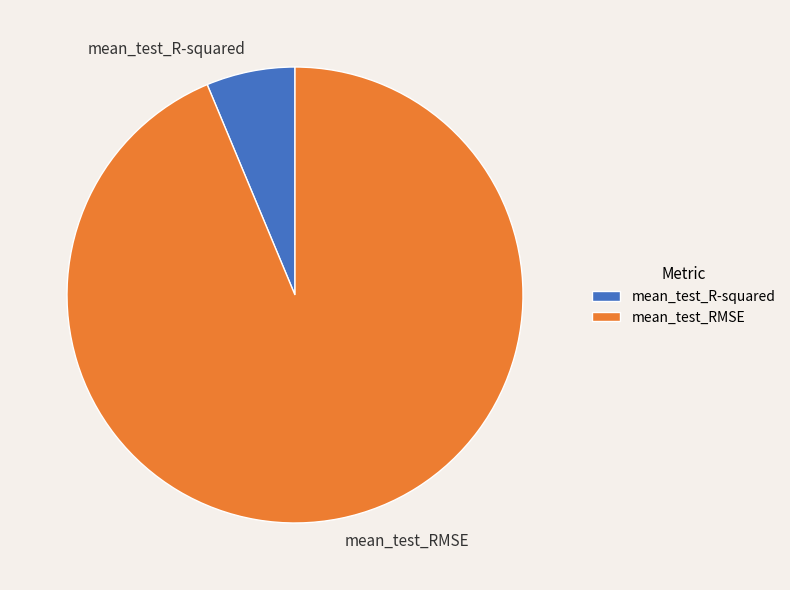

Combined, do mean_test_R-squared and mean_test_RMSE account for over 50%?

Yes